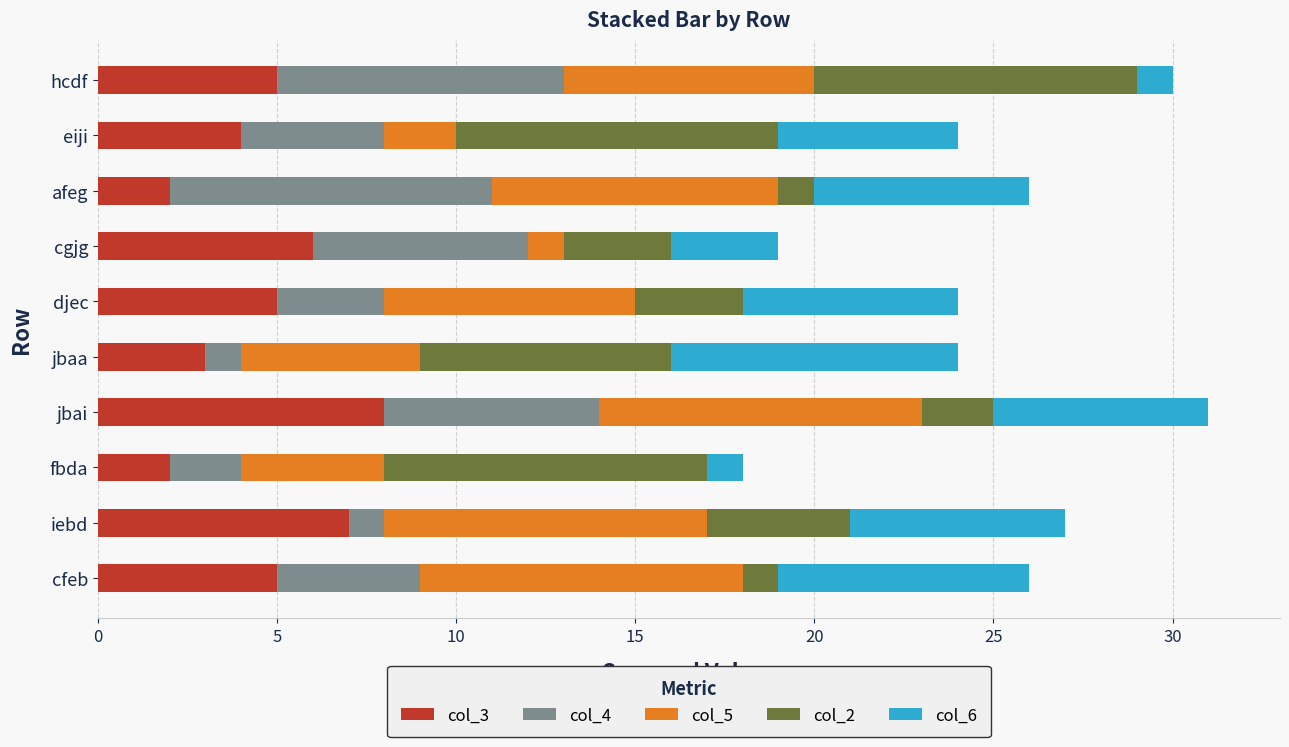

What is the total value across all series at eiji?

24